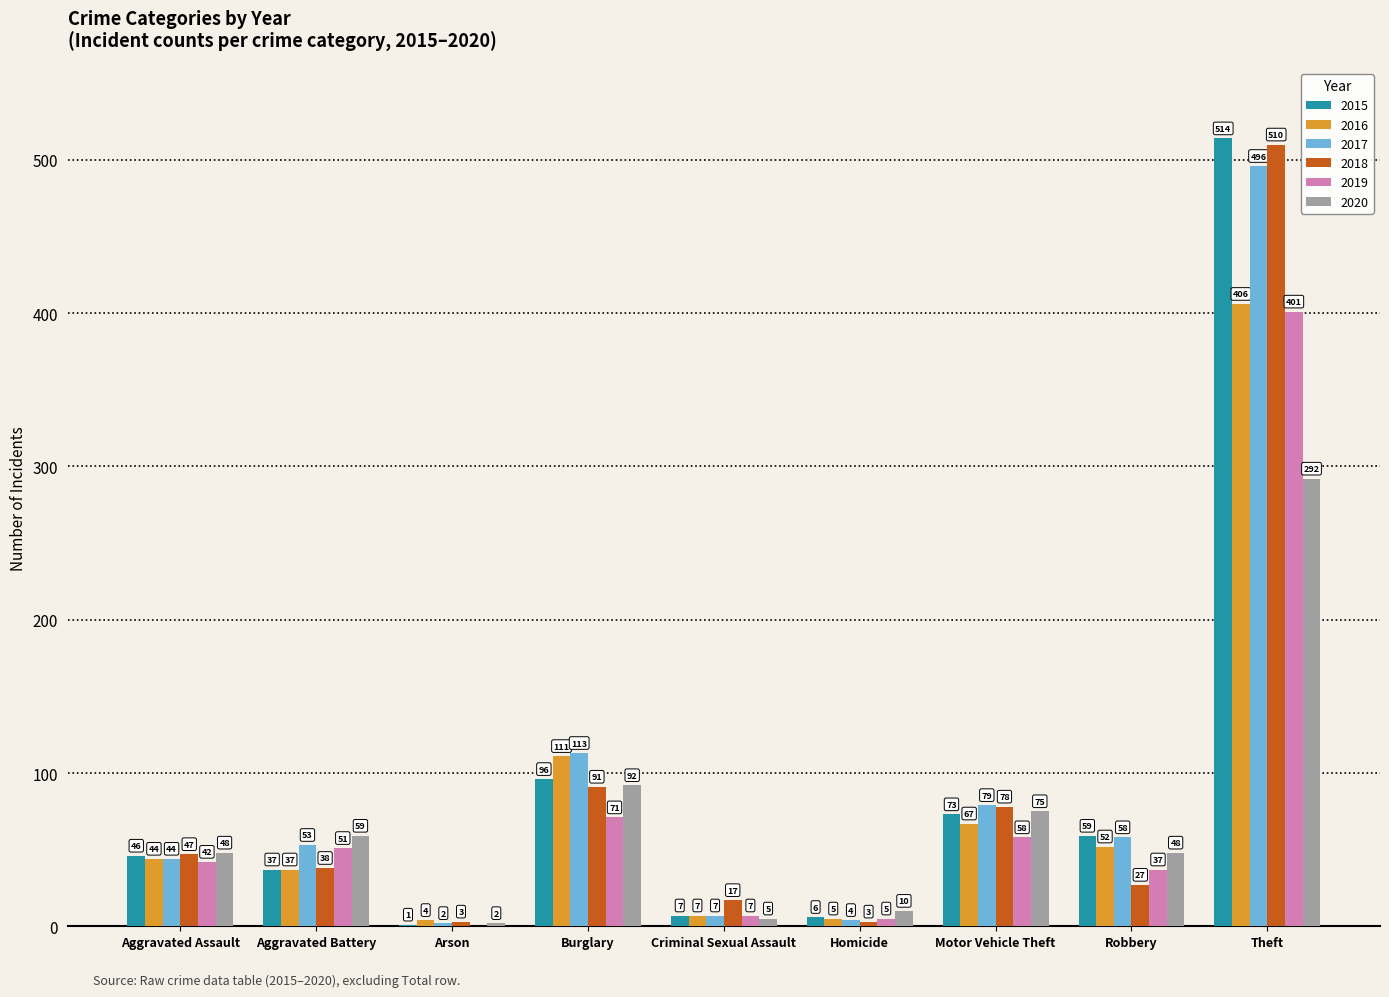

How many series are shown in this chart?

6